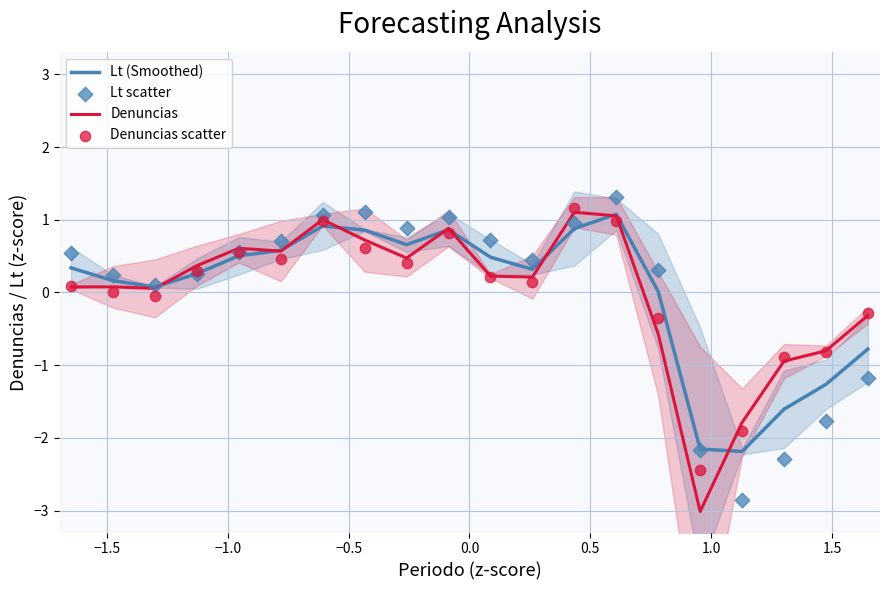

Which series has the largest total across all categories?

Lt (Smoothed)